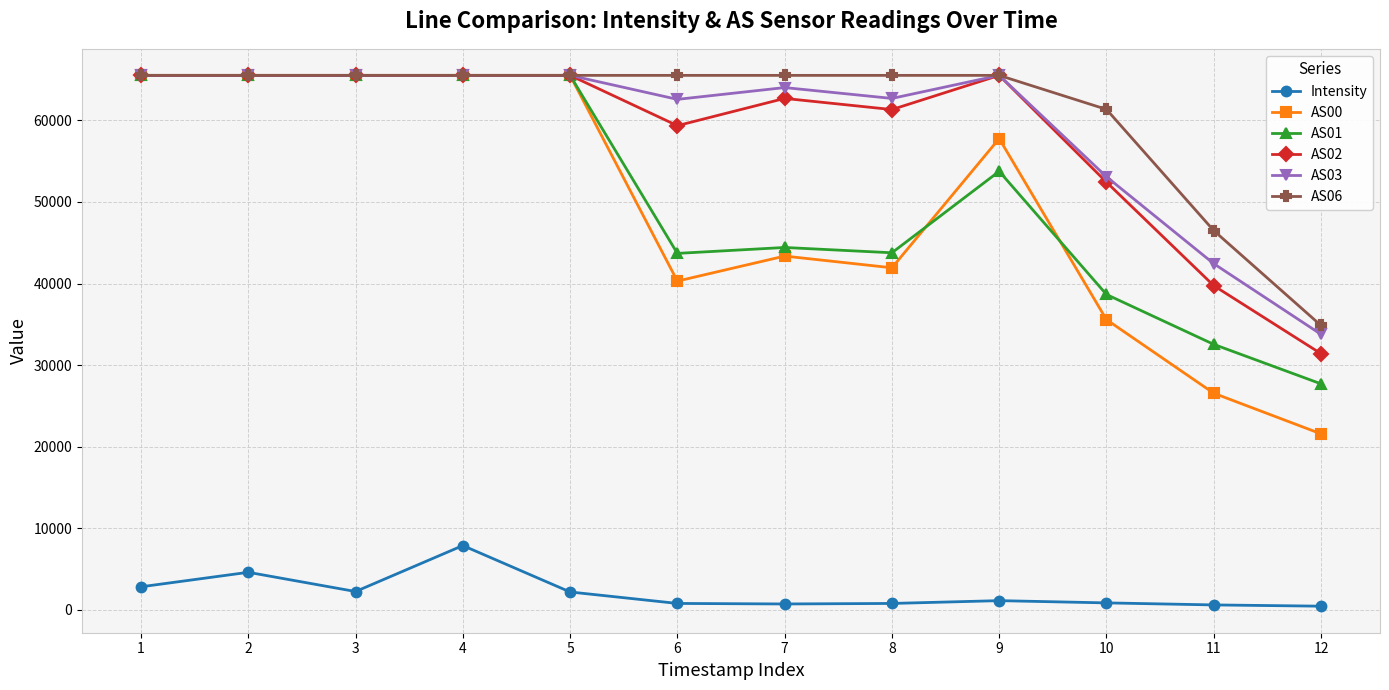

Is it true that Intensity equals 2211.6 at 3?

True